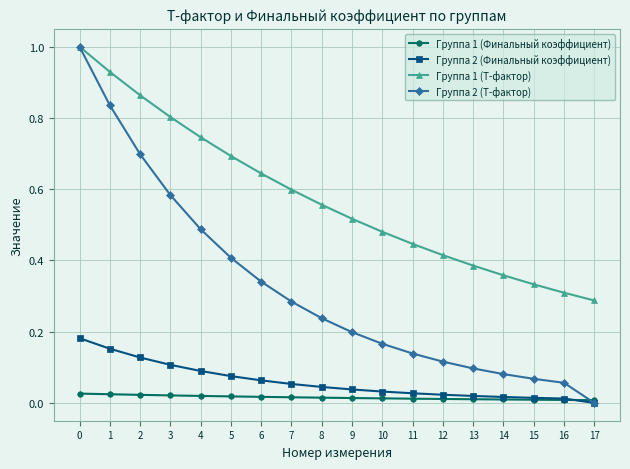

What is the total value across all series at 3?

1.5